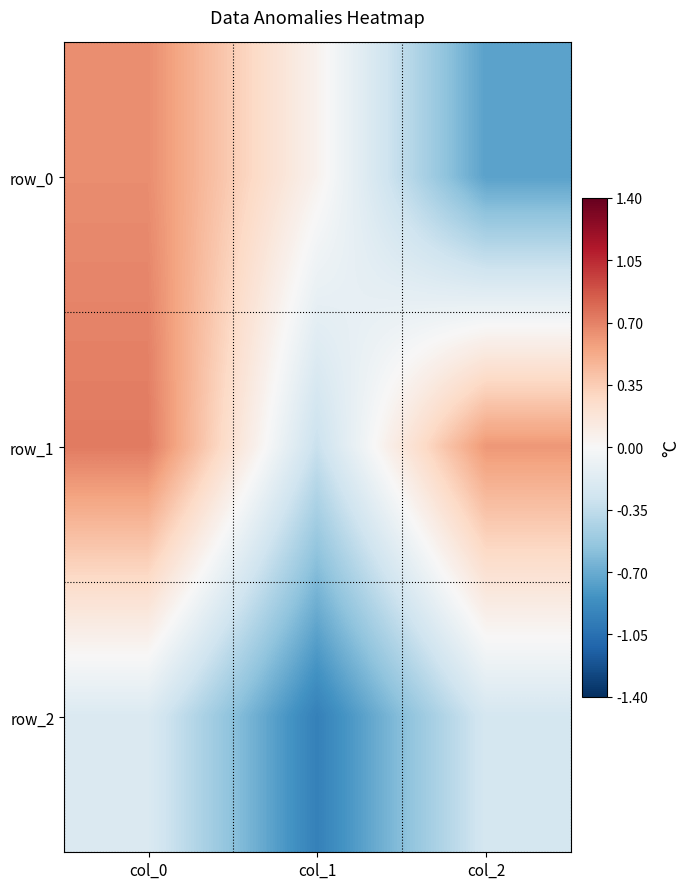

Which series has the largest range (max minus min)?

row_0